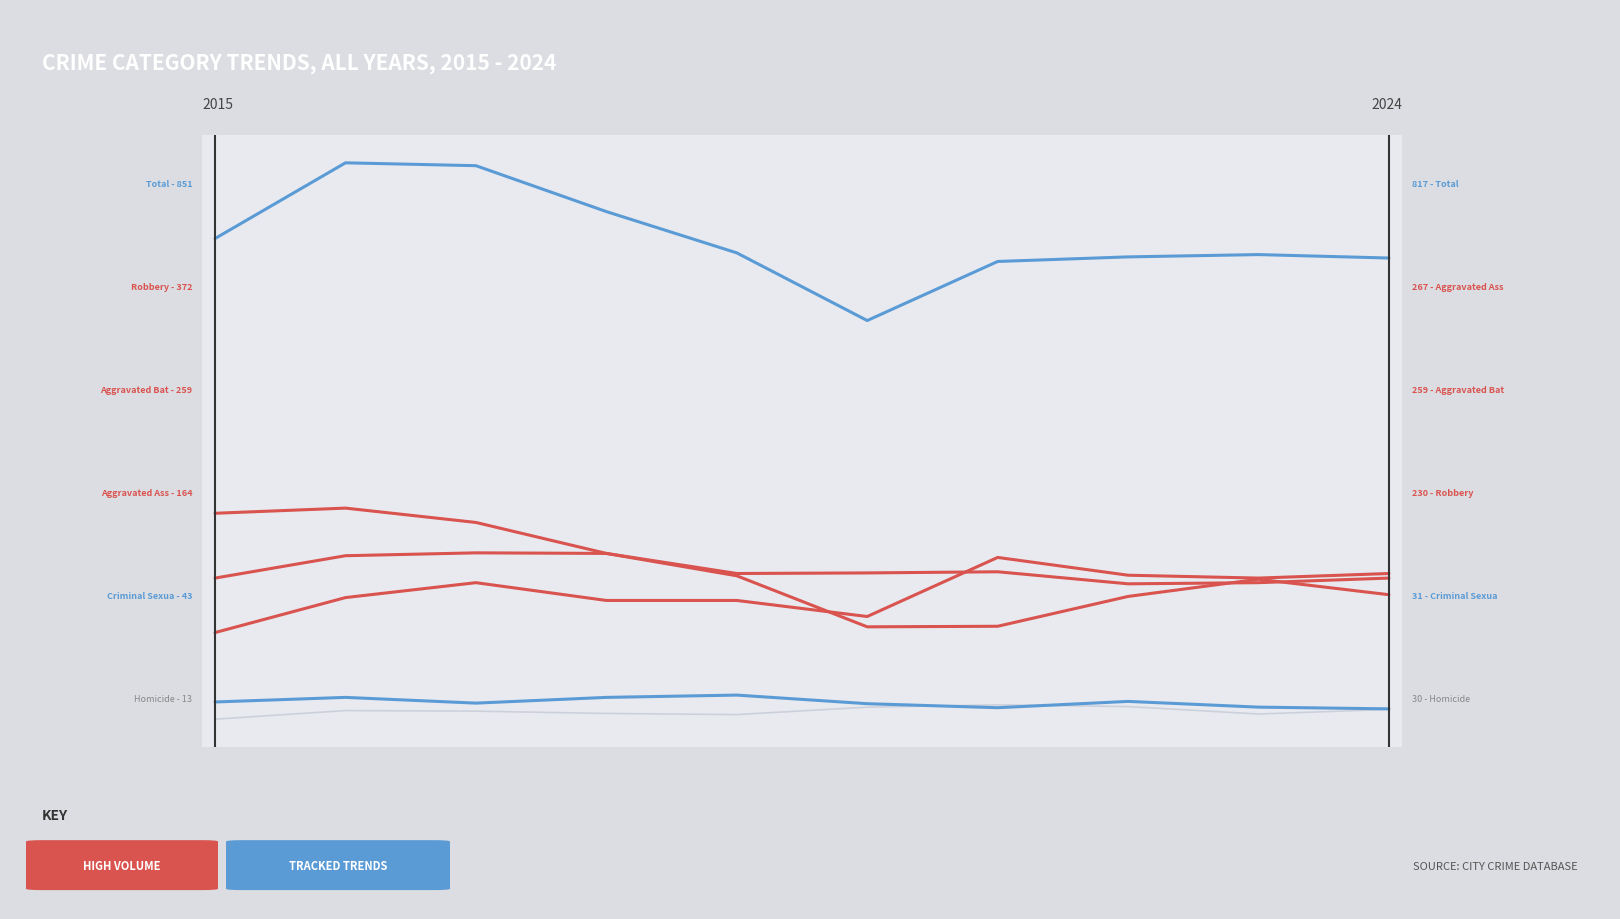

Does the chart have visible grid lines?

No